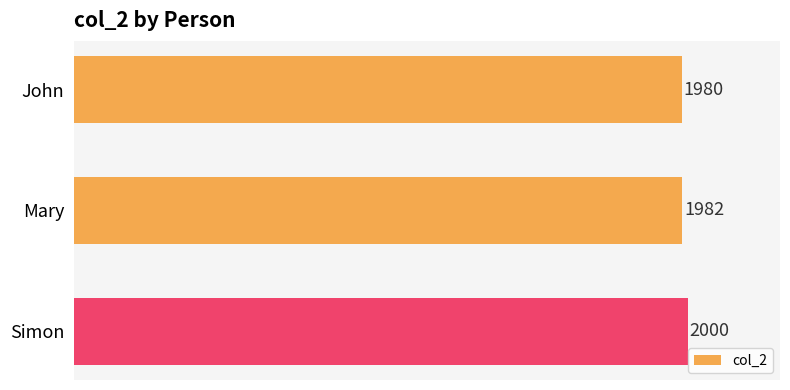

Read the value at Mary, to the nearest 10.

1980